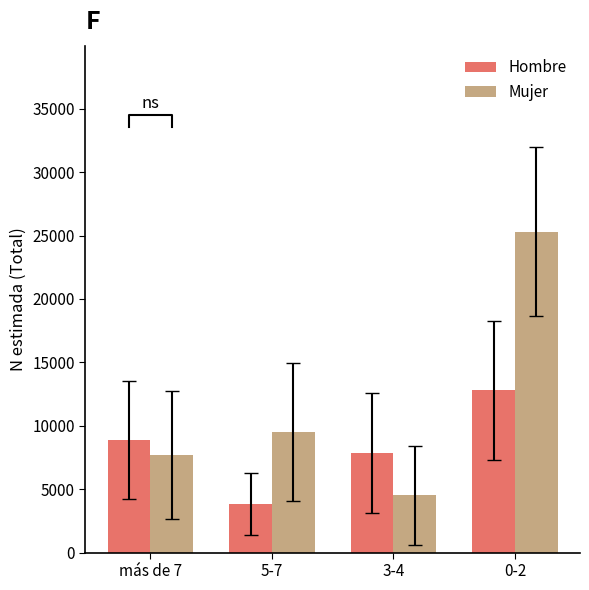

What is the maximum value shown in the chart?

25309